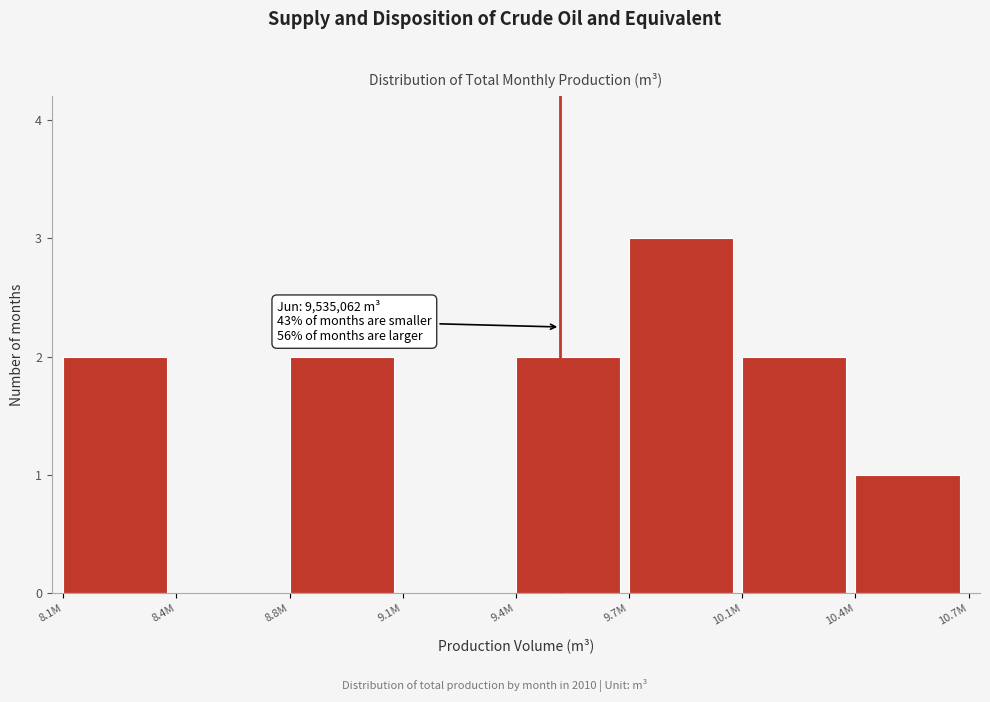

Reading left to right, list all the values displayed in this chart.

8.1M=2	8.4M=0	8.8M=2	9.1M=0	9.4M=2	9.7M=3	10.1M=2	10.4M=1